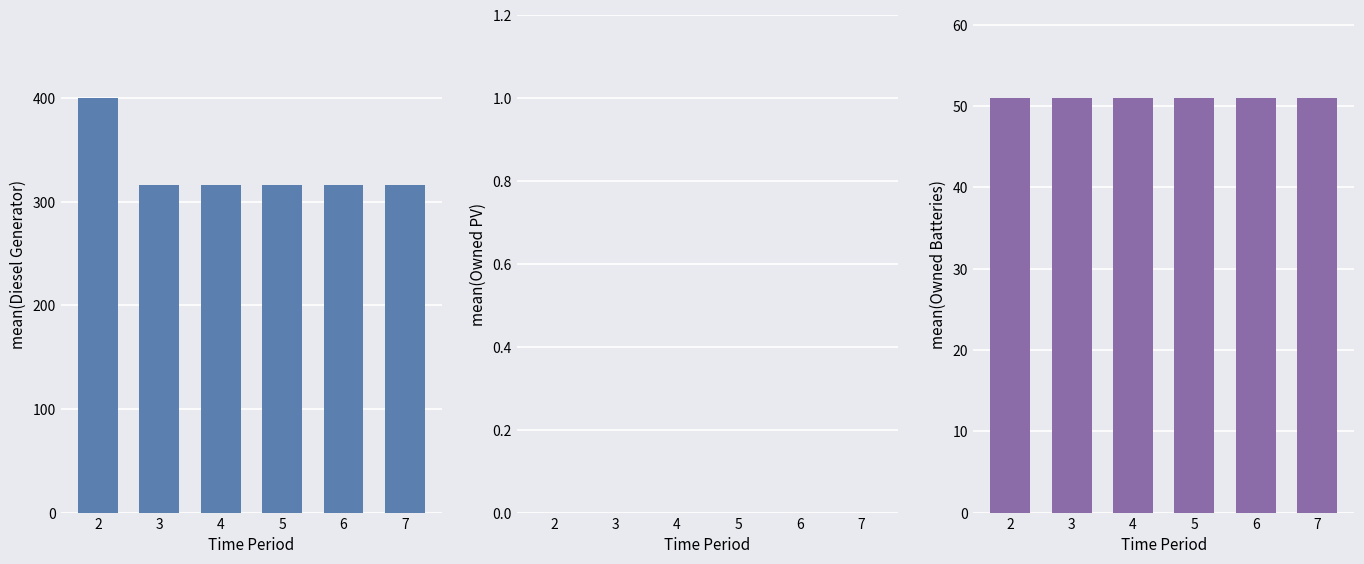

What is the value of the Owned Batteries bar at the 2nd from the left?

51